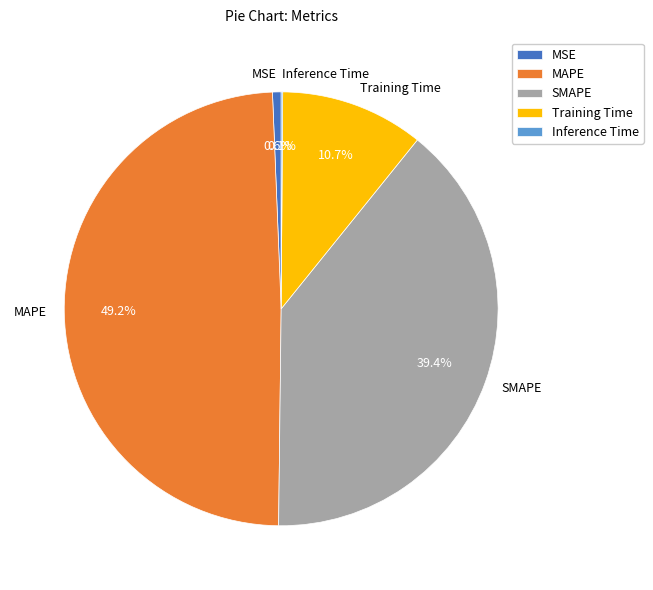

To the nearest percent, what is the difference between the largest and smallest slice percentages?

49%